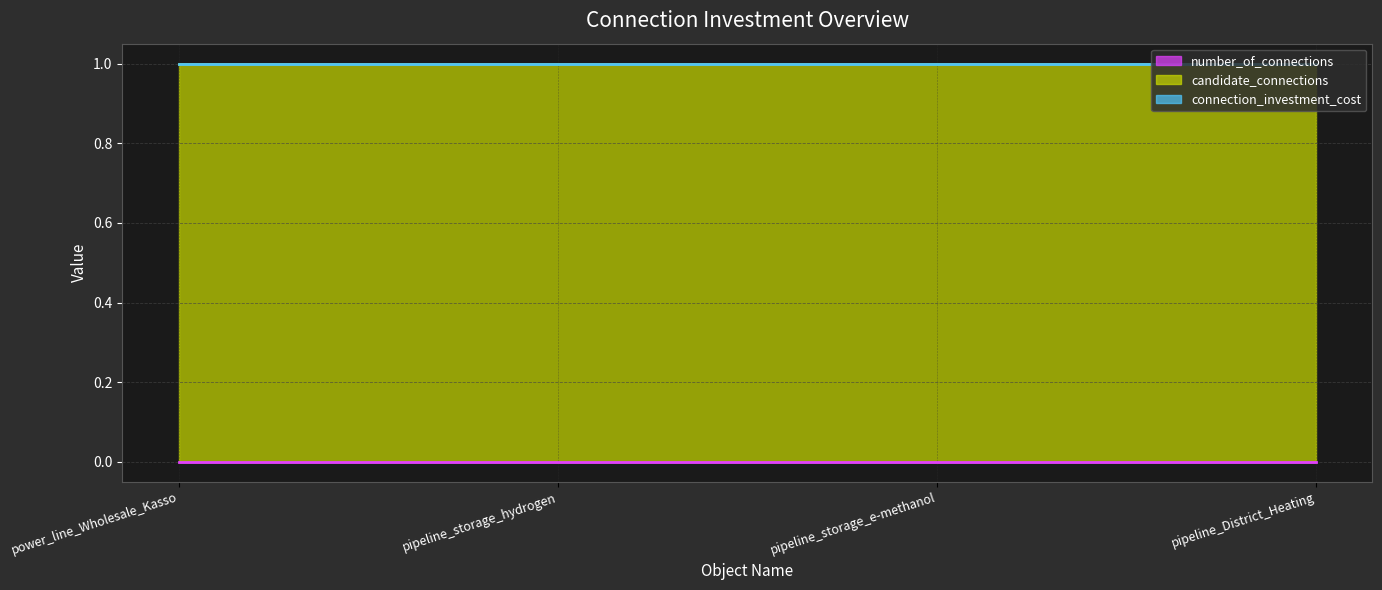

Which series changed the most between pipeline_storage_hydrogen and pipeline_storage_e-methanol?

number_of_connections (line)